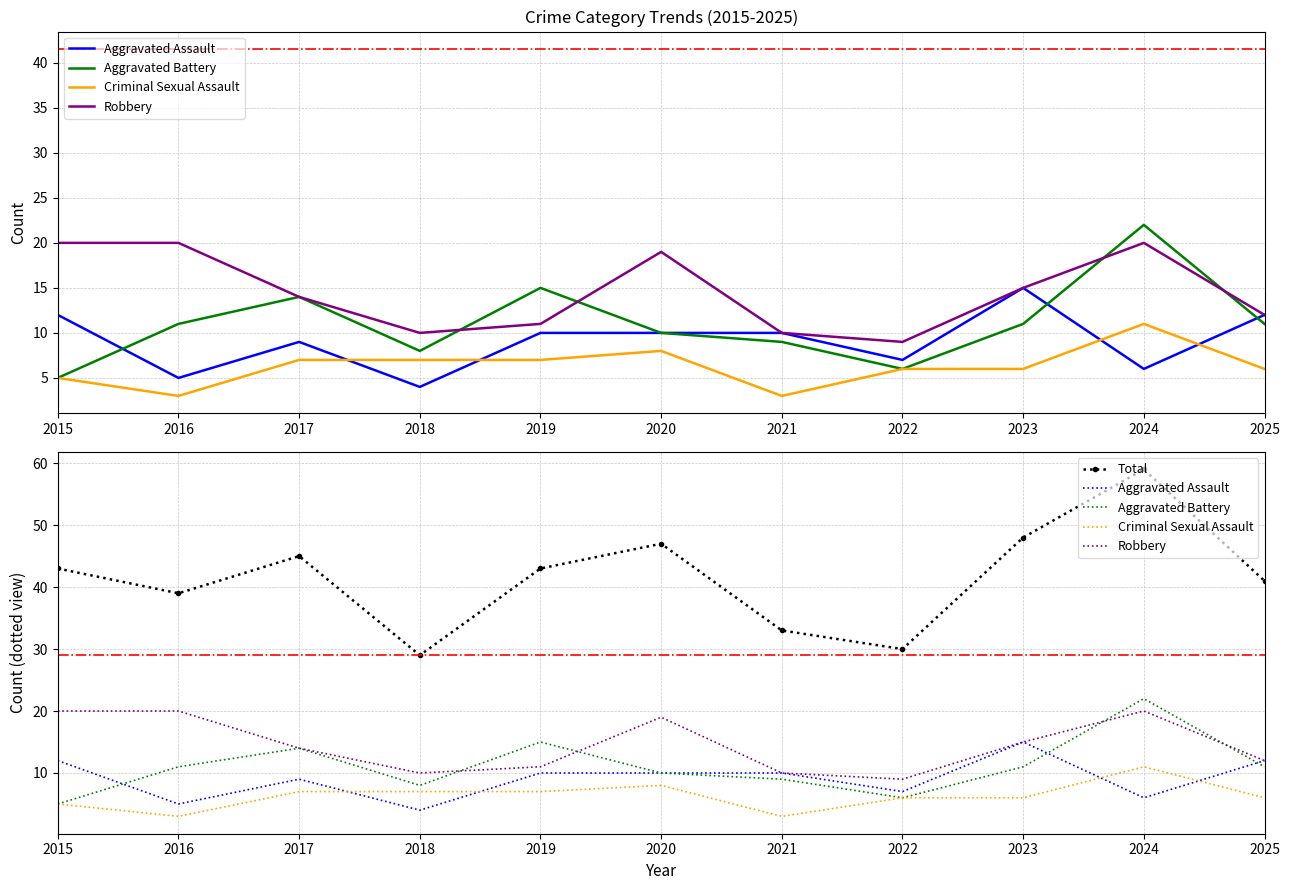

At which category does the chart reach its peak across all series?

2024